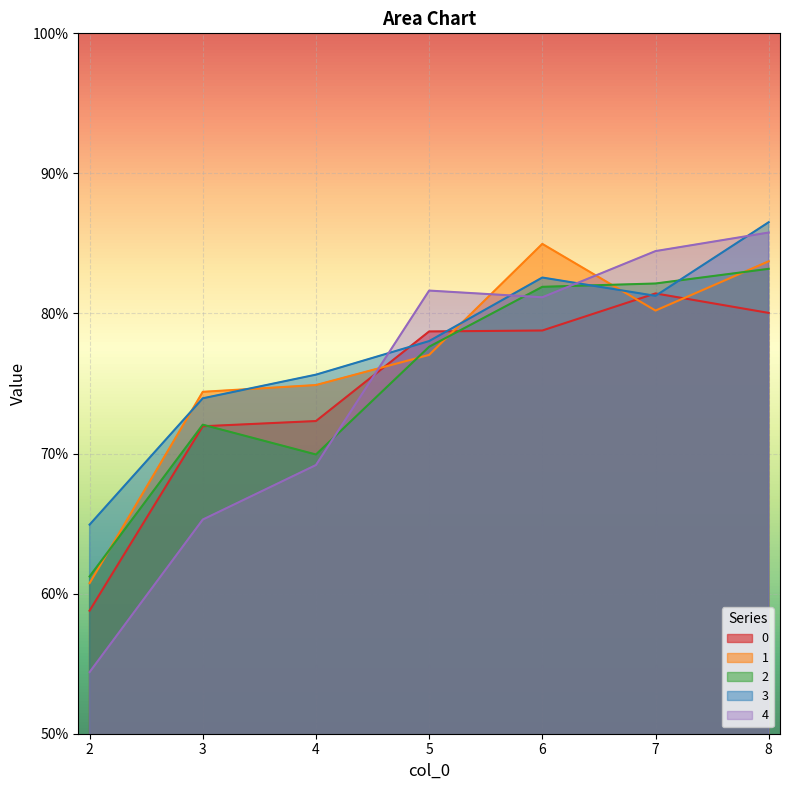

At which category does 2 reach its first local peak?

3